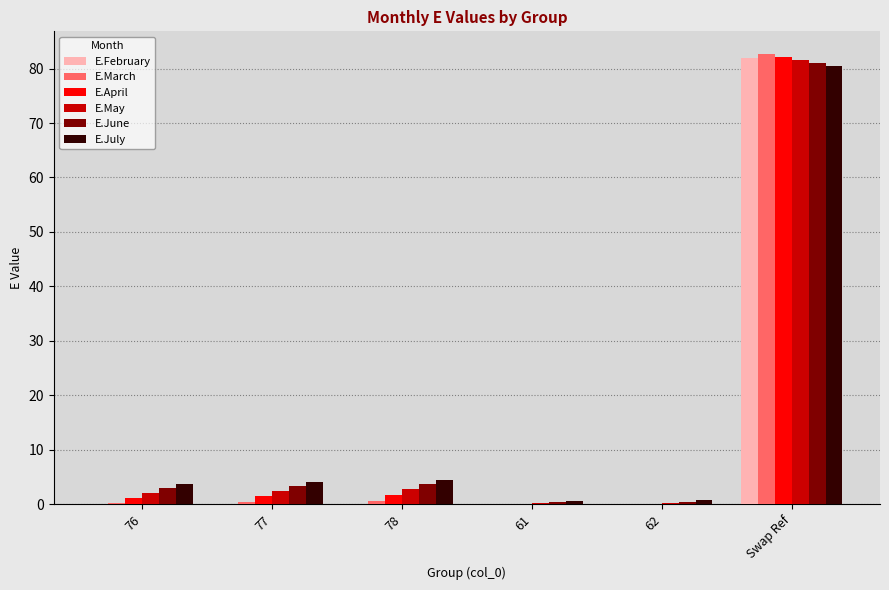

What is the sum of all E.May values?

89.2